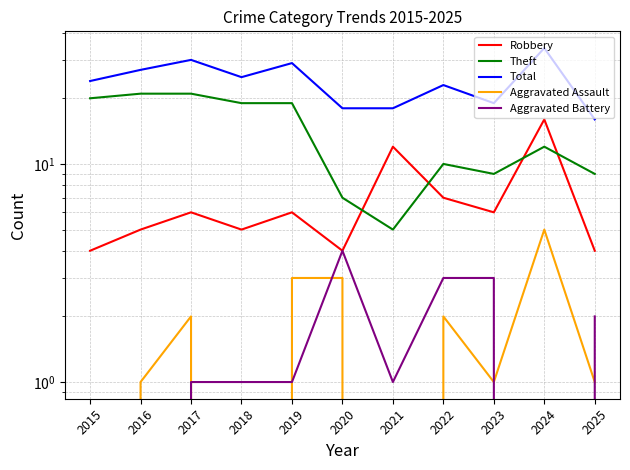

What are all the series names shown in the legend?

Robbery, Theft, Total, Aggravated Assault, Aggravated Battery